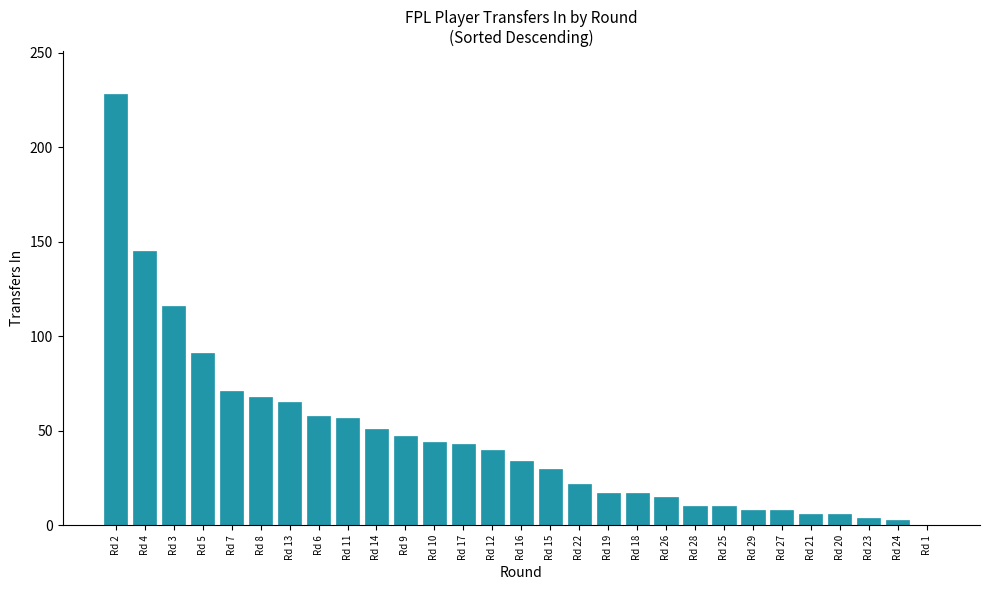

What is the sum of the values at Rd 15 and Rd 11?

87